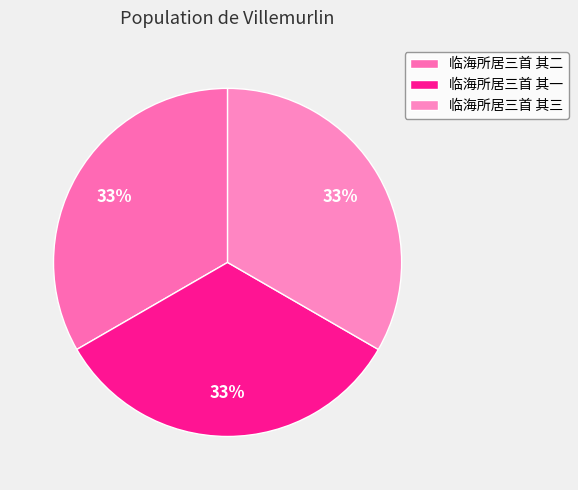

Does any single category account for the majority?

No